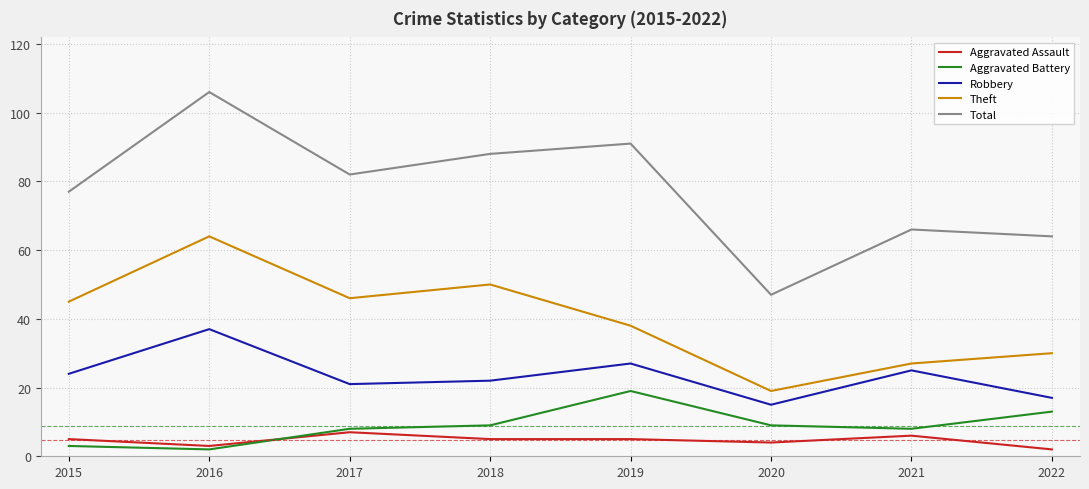

Rank the categories by Theft value from highest to lowest.

2016, 2018, 2017, 2015, 2019, 2022, 2021, 2020